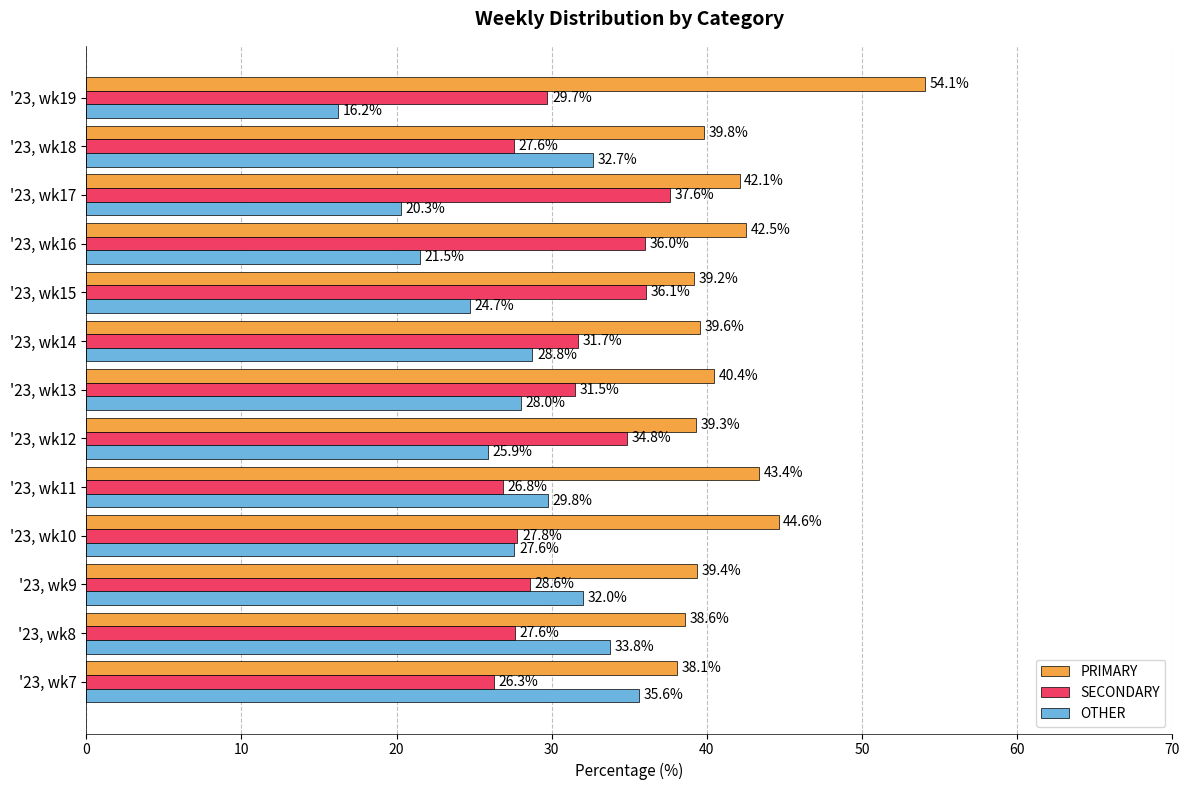

Between '23, wk17 and '23, wk18, which series saw the biggest shift?

OTHER